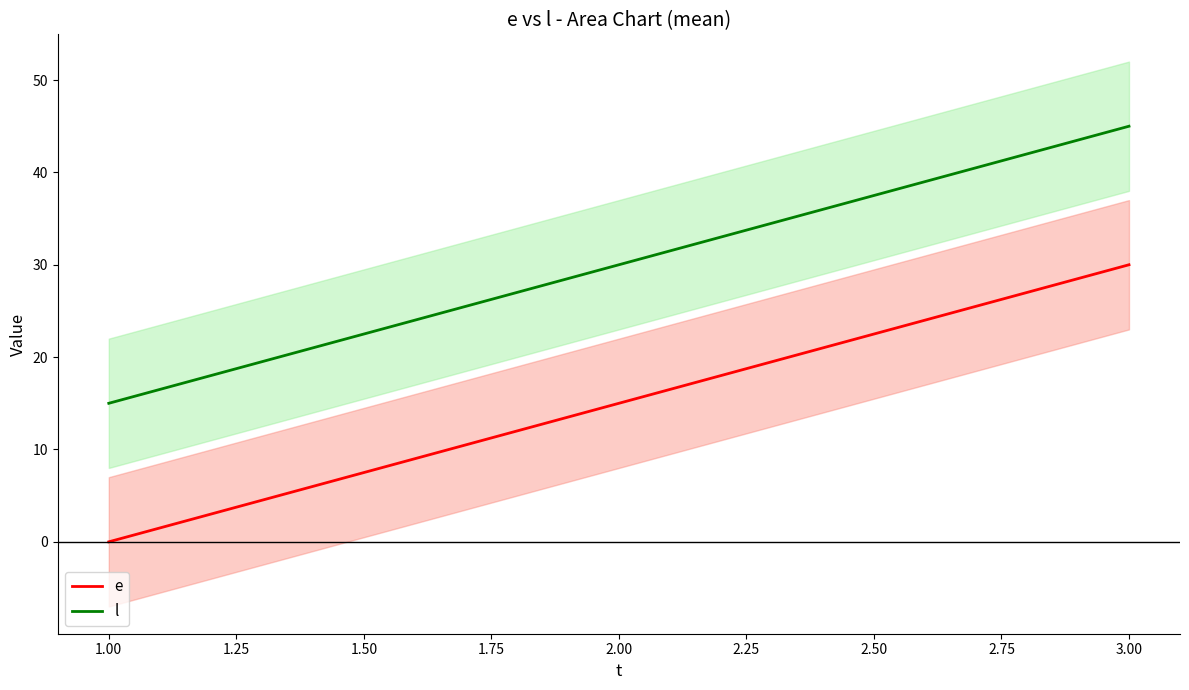

Rank the categories by l value from lowest to highest.

1.00, 2.00, 3.00